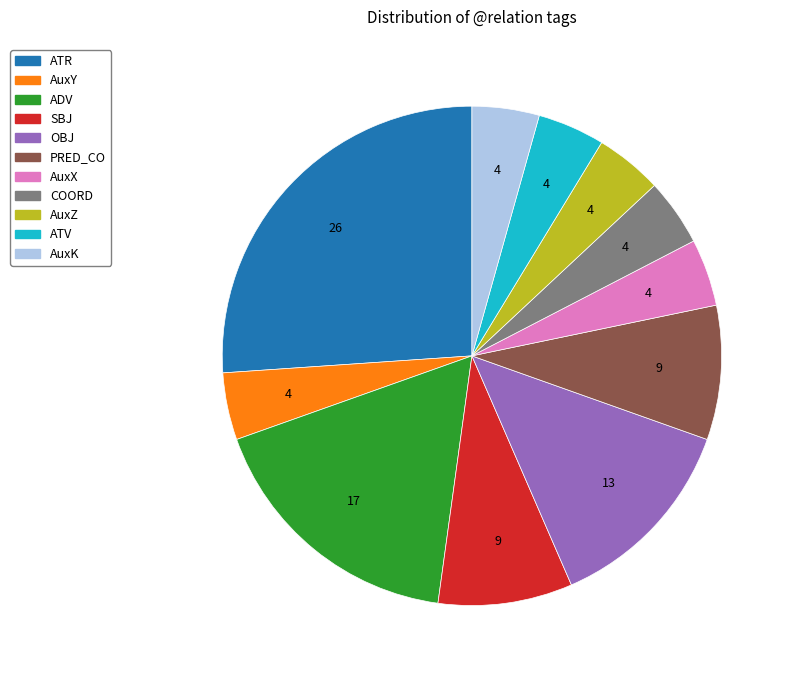

Is there any slice that represents more than half of the pie?

No